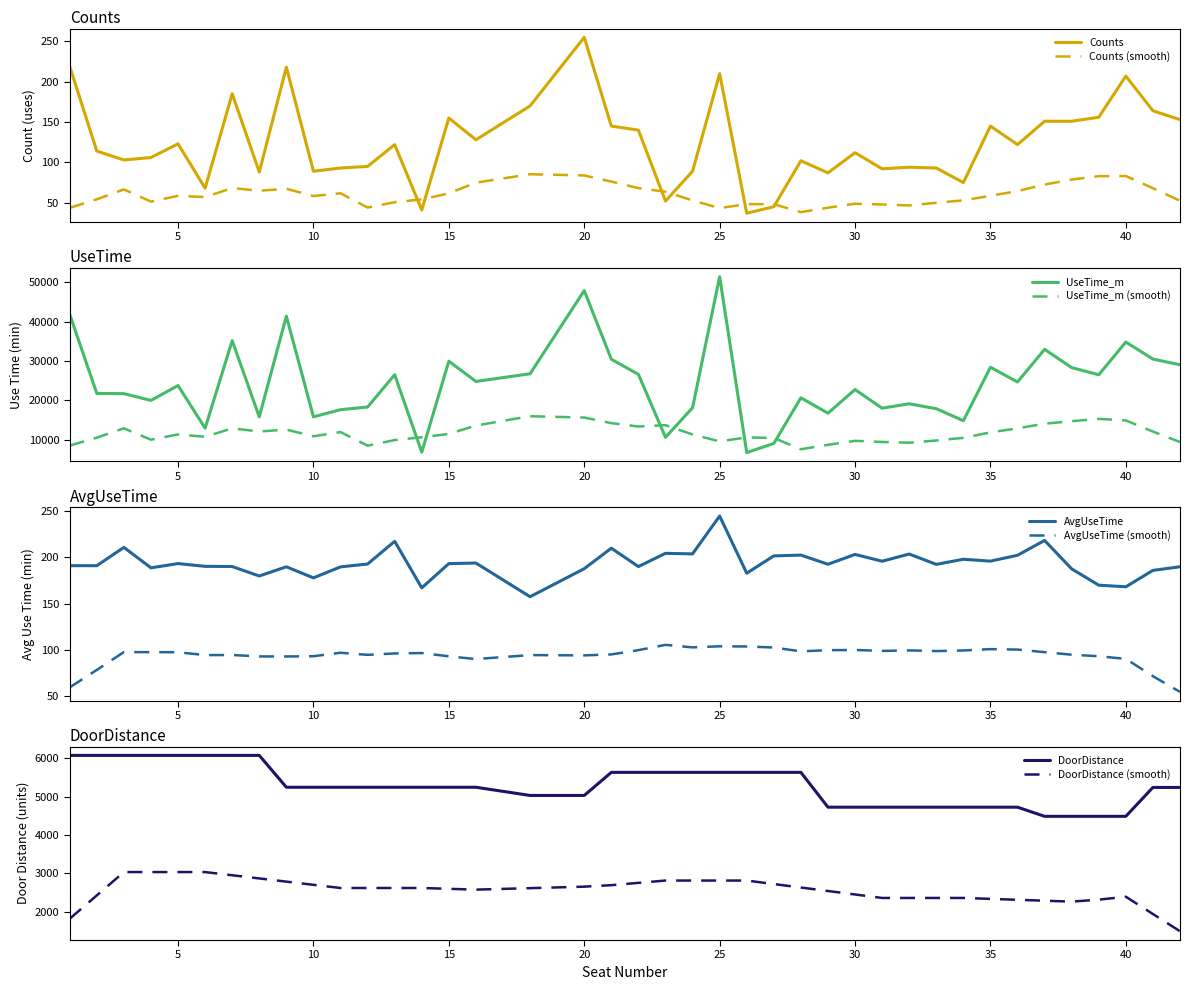

Where is the first local maximum for Counts?

5